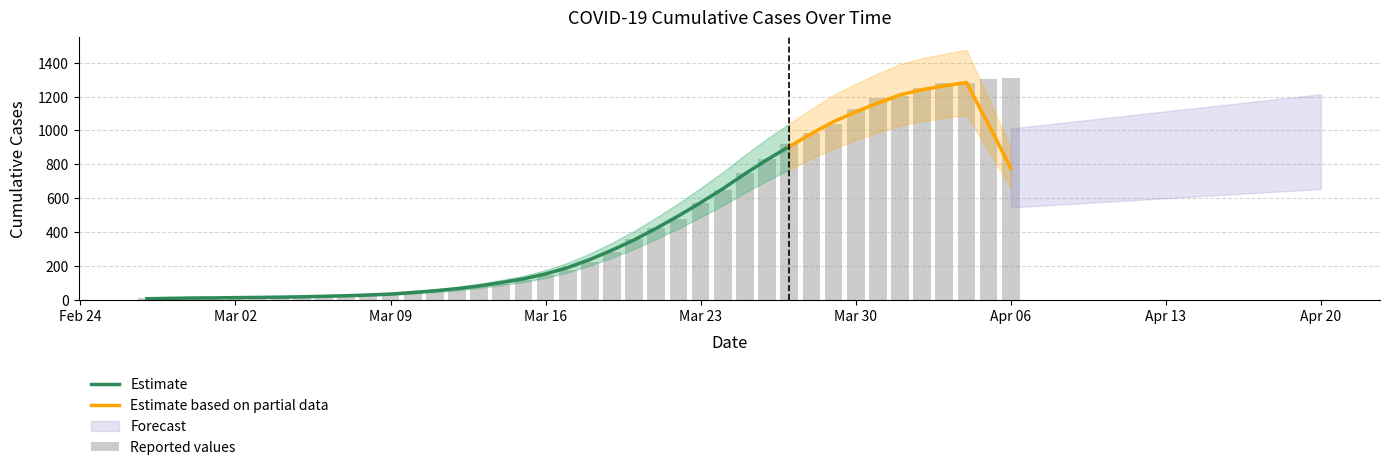

Which label corresponds to the smallest value in the chart?

2020-02-27